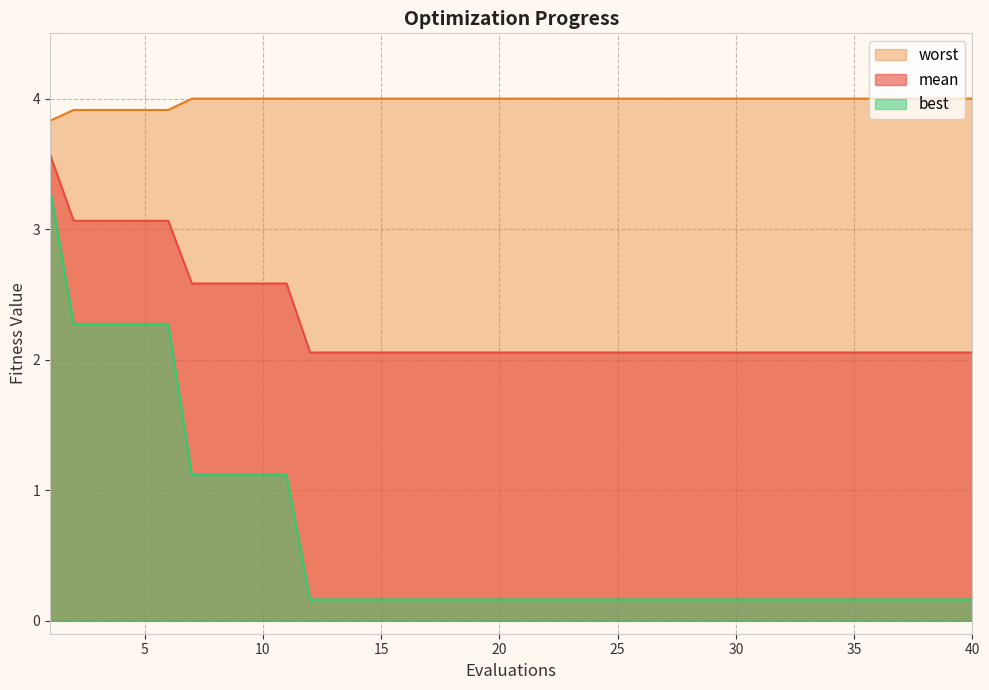

What is the total value across all series at 22?

6.2